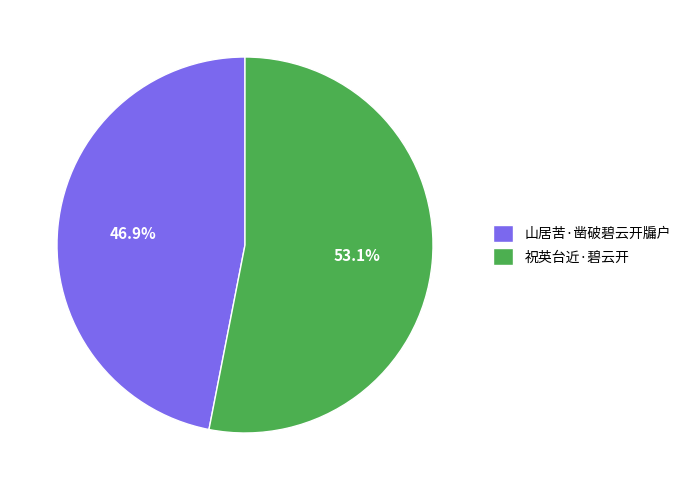

What percentage is NOT represented by 祝英台近·碧云开?

46.9%